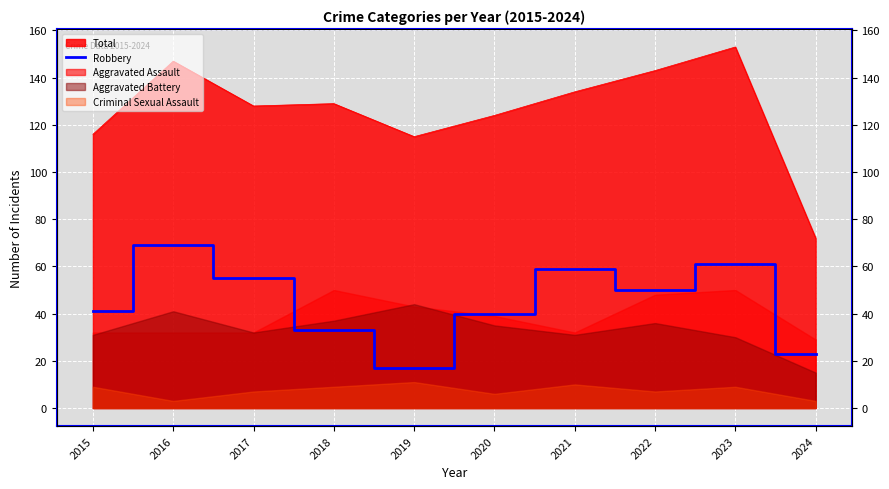

What is the sum of the values at 2017 and 2021?

114